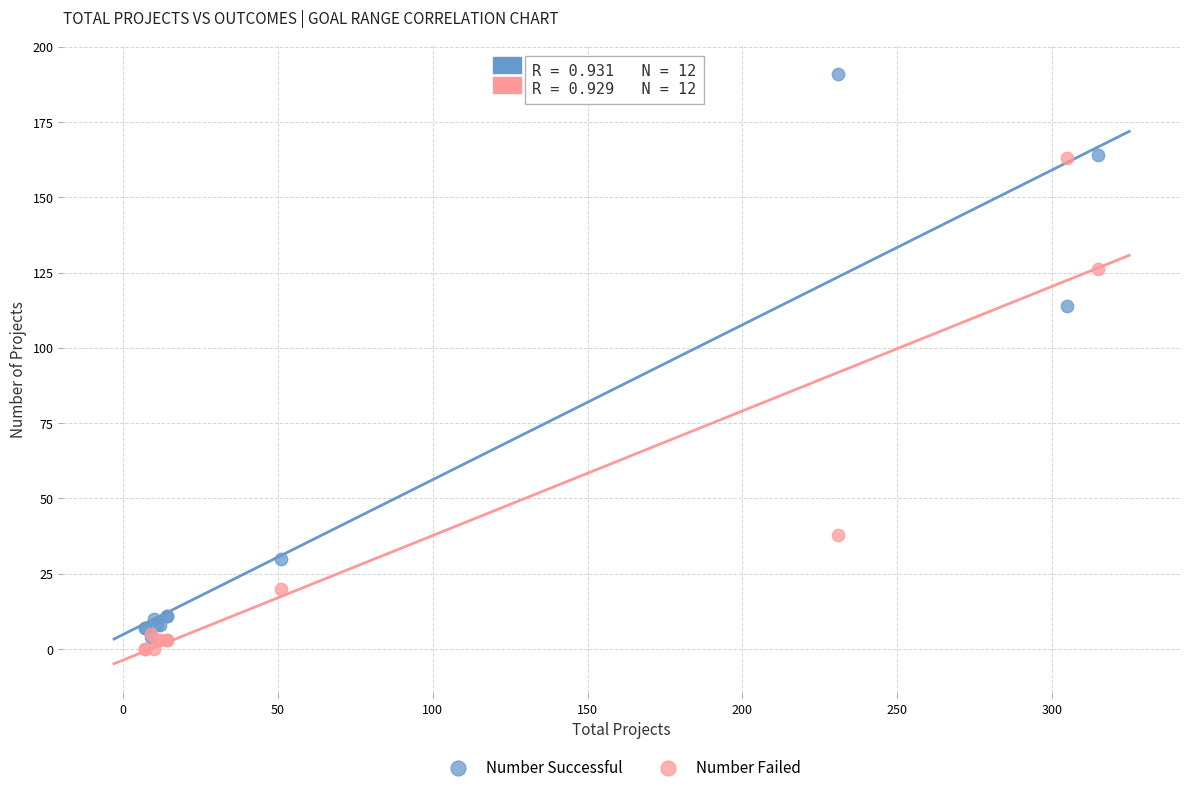

What are all the series names shown in the legend?

Number Successful, Number Failed